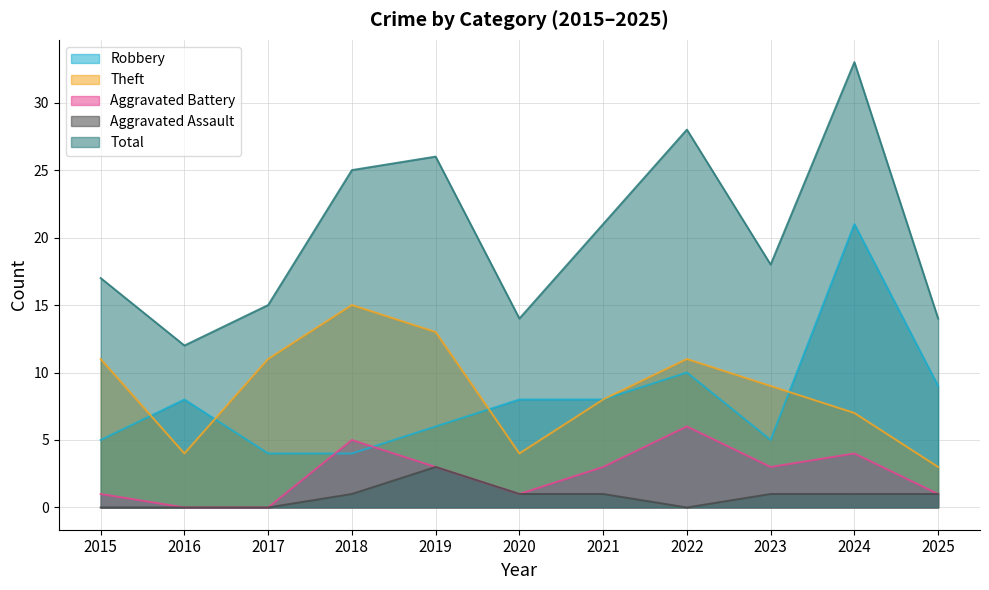

What is the sum of the Aggravated Battery values at 2024 and 2023?

7